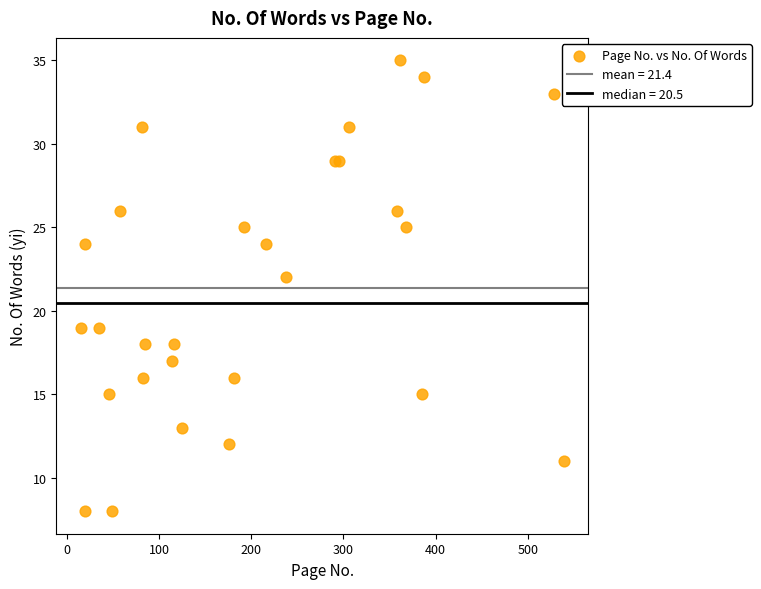

What Y value in the scatter plot is closest to 21?

22